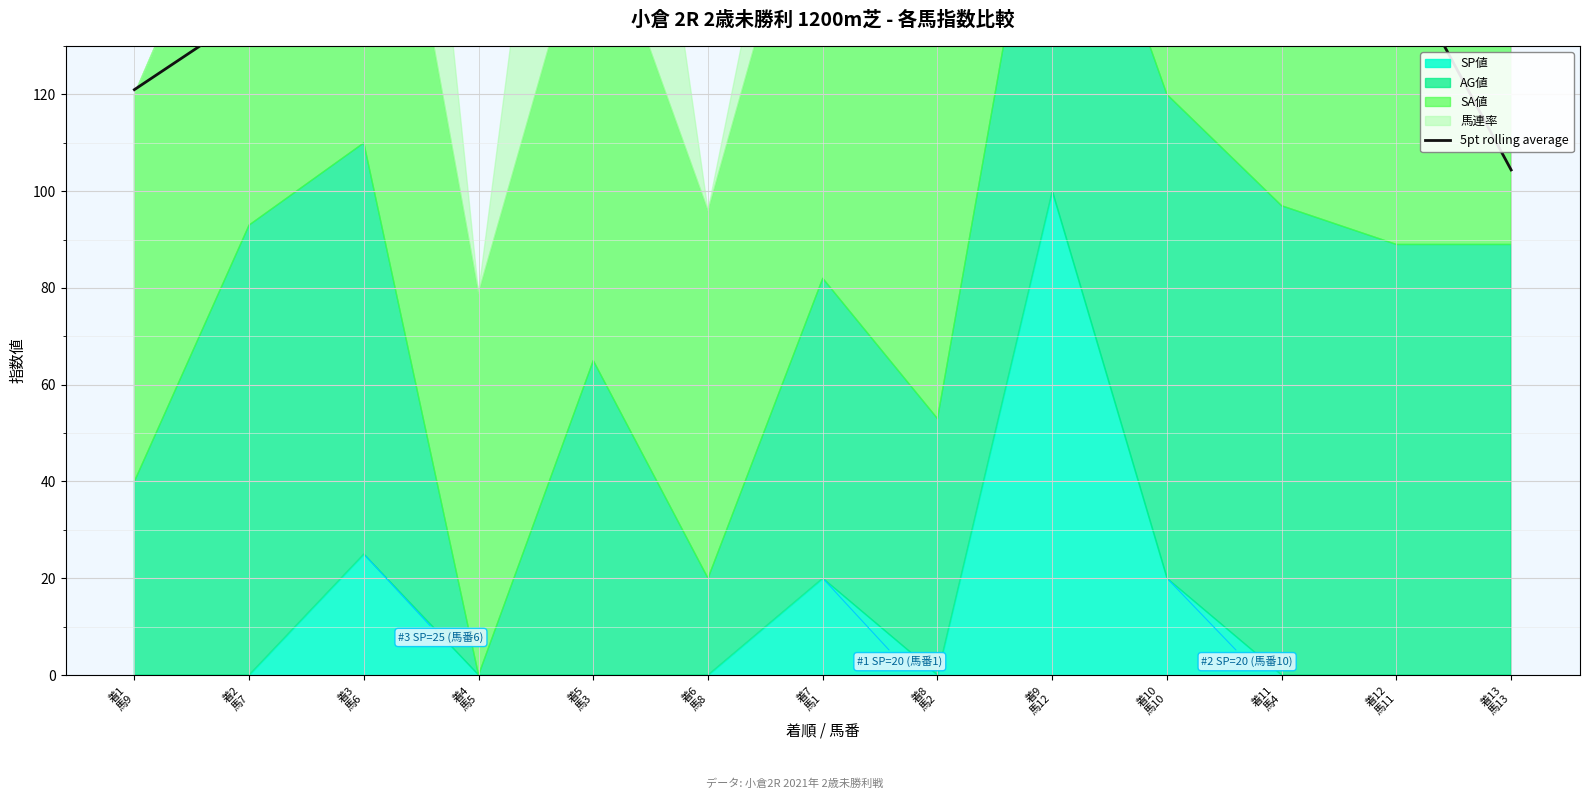

Where is the data nearest to the value 159?

着6
馬8